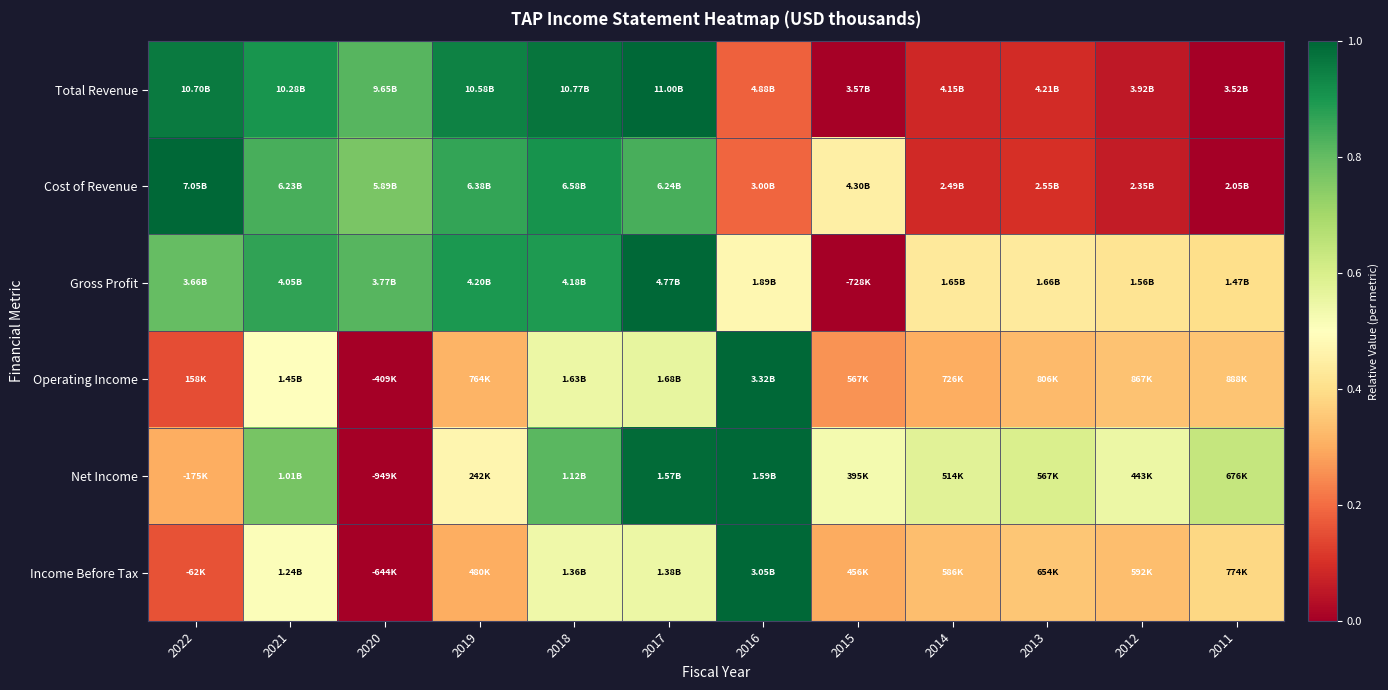

Reading left to right, transcribe all the data shown in this chart.

Total Revenue: 2022=1.0	2021=0.9	2020=0.8	2019=0.9	2018=1.0	2017=1.0	2016=0.2	2015=0.0	2014=0.1	2013=0.1	2012=0.1	2011=0.0
Cost of Revenue: 2022=1.0	2021=0.8	2020=0.8	2019=0.9	2018=0.9	2017=0.8	2016=0.2	2015=0.4	2014=0.1	2013=0.1	2012=0.1	2011=0.0
Gross Profit: 2022=0.8	2021=0.9	2020=0.8	2019=0.9	2018=0.9	2017=1.0	2016=0.5	2015=0.0	2014=0.4	2013=0.4	2012=0.4	2011=0.4
Operating Income: 2022=0.2	2021=0.5	2020=0.0	2019=0.3	2018=0.5	2017=0.6	2016=1.0	2015=0.3	2014=0.3	2013=0.3	2012=0.3	2011=0.3
Net Income: 2022=0.3	2021=0.8	2020=0.0	2019=0.5	2018=0.8	2017=1.0	2016=1.0	2015=0.5	2014=0.6	2013=0.6	2012=0.5	2011=0.6
Income Before Tax: 2022=0.2	2021=0.5	2020=0.0	2019=0.3	2018=0.5	2017=0.5	2016=1.0	2015=0.3	2014=0.3	2013=0.4	2012=0.3	2011=0.4